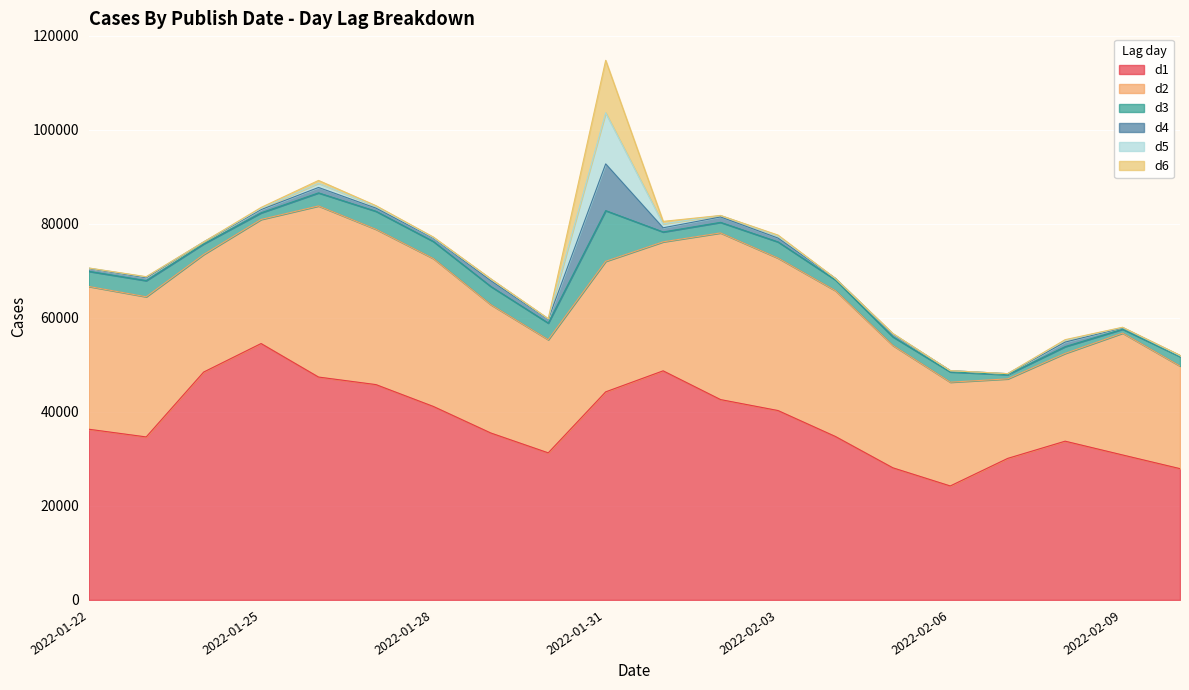

What are all the series names shown in the legend?

d1, d2, d3, d4, d5, d6